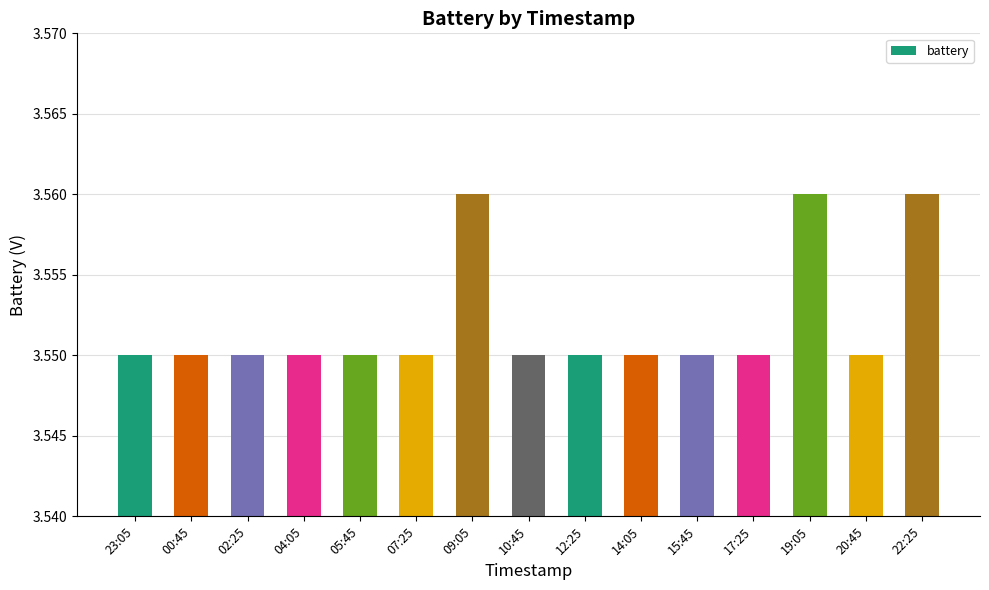

What is the label of the 9th bar from the right?

09:05